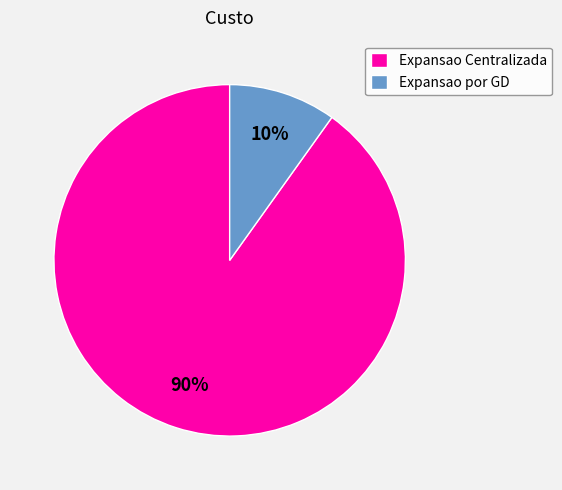

To the nearest percent, what percentage of the pie is Expansao por GD?

10%